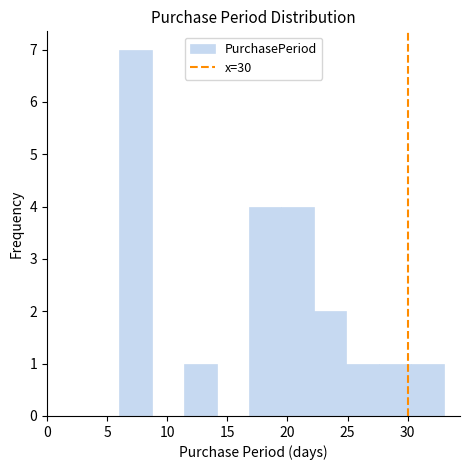

Reading left to right, list every bar in this chart as the range it spans on the x-axis followed by its height. Neither the bar edges nor the heights are printed on the chart, so give them approximately, as read against the axes.

6.0 to 8.7: 7
8.7 to 11.4: 0
11.4 to 14.1: 1
14.1 to 16.8: 0
16.8 to 19.5: 4
19.5 to 22.2: 4
22.2 to 24.9: 2
24.9 to 27.6: 1
27.6 to 30.3: 1
30.3 to 33.0: 1